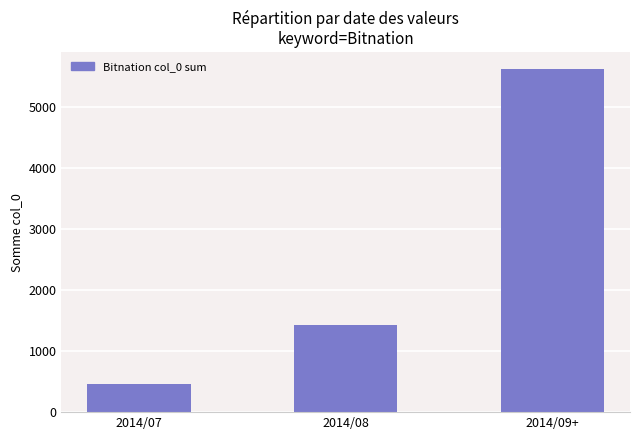

Reading right to left, what are all the values shown in this chart?

5612	1426	465